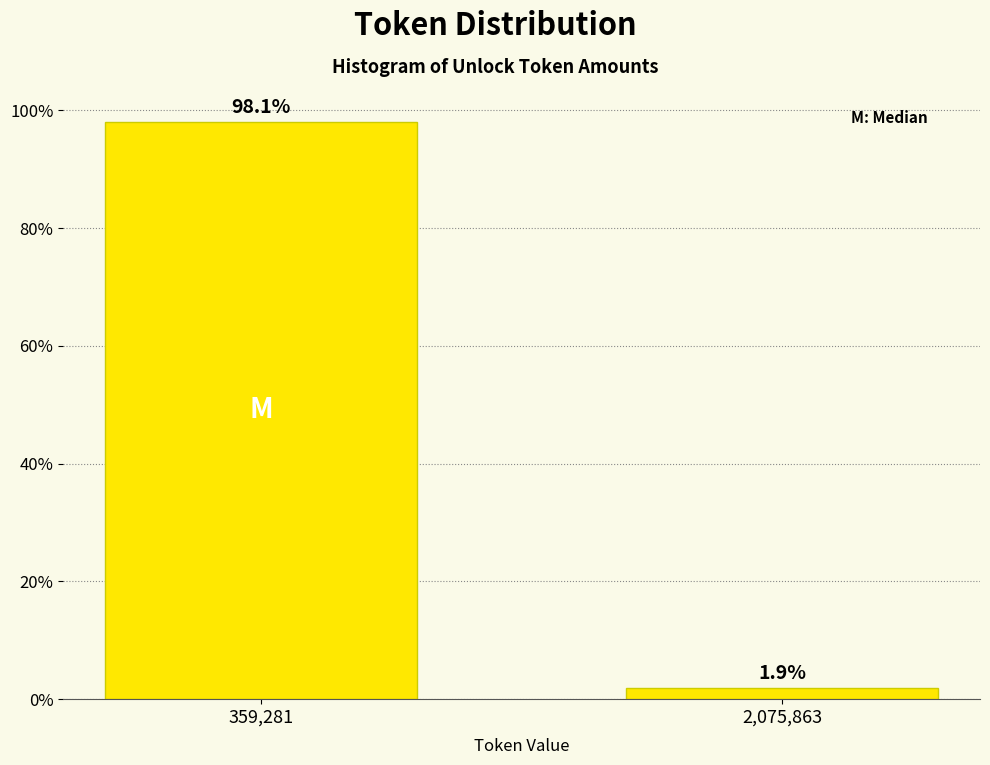

Reading left to right, extract all data points from this chart.

98.1	1.9